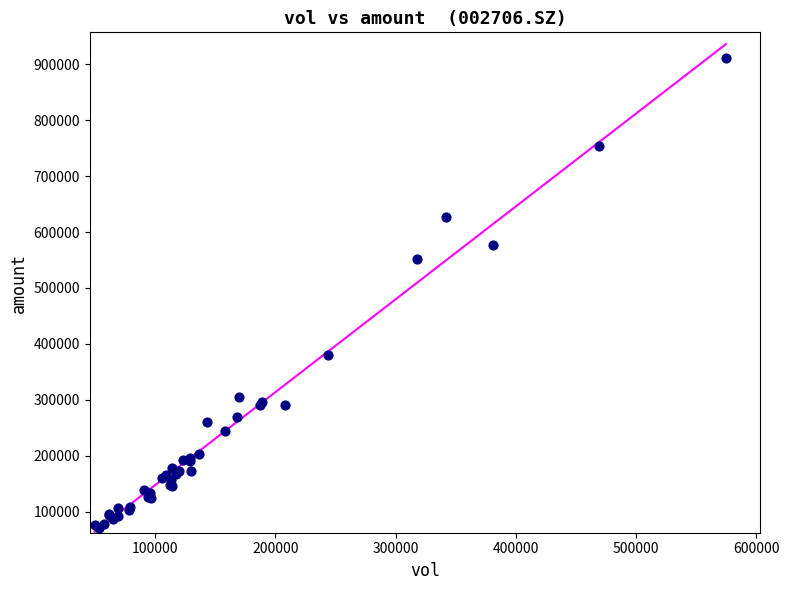

What Y value in the scatter plot is closest to 491134?

552095.5